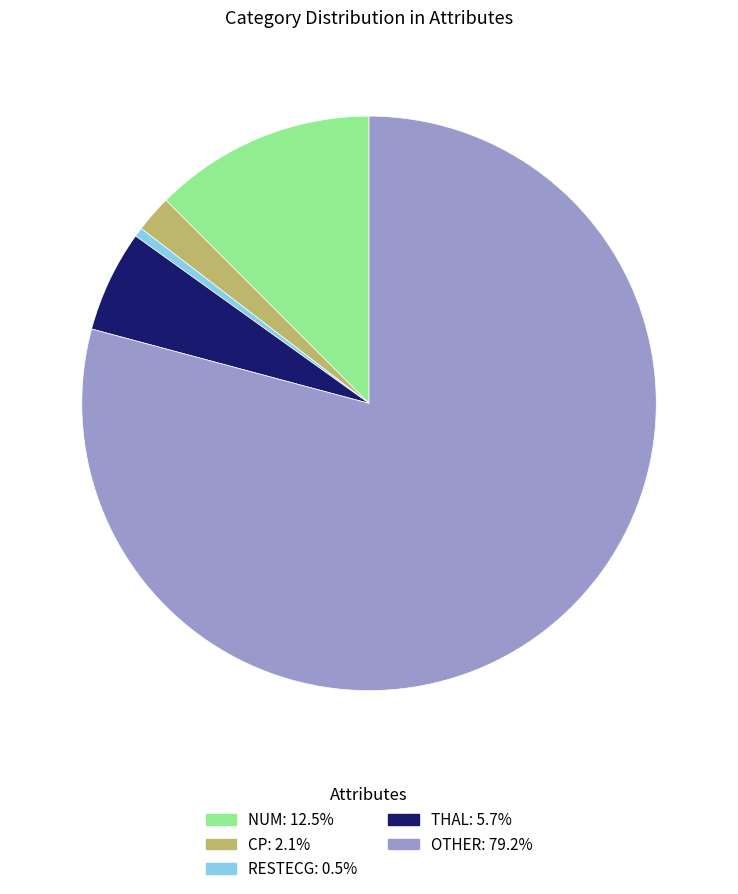

How many slices are in this pie chart?

5